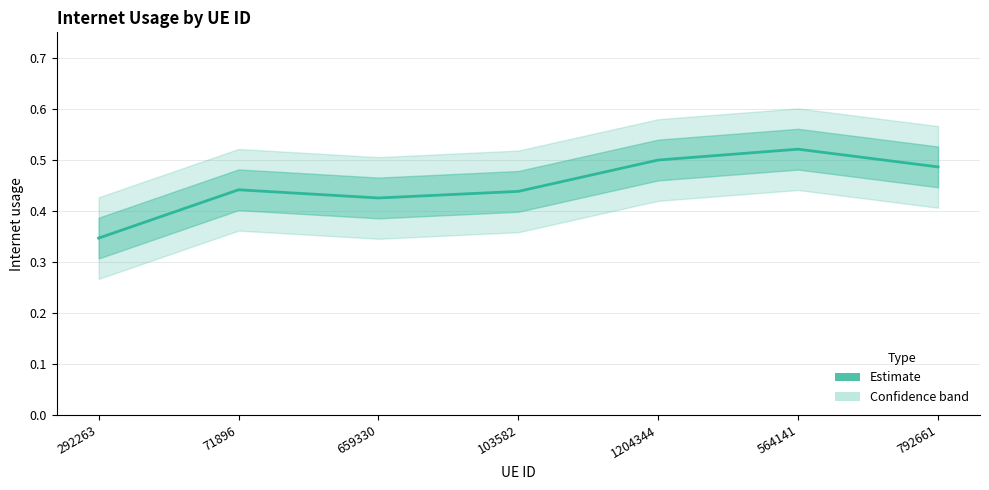

How many points are higher than both their immediate neighbors (excluding endpoints)?

2